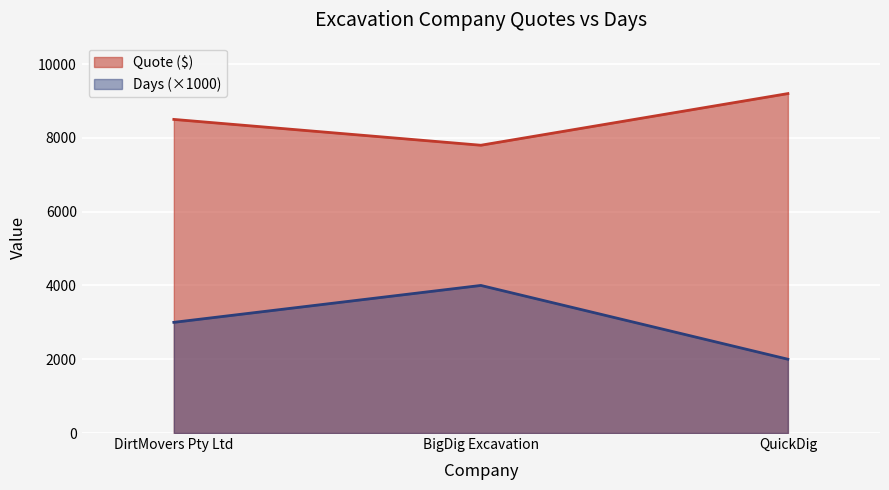

List the labels in order of Days value, largest first.

BigDig Excavation, DirtMovers Pty Ltd, QuickDig